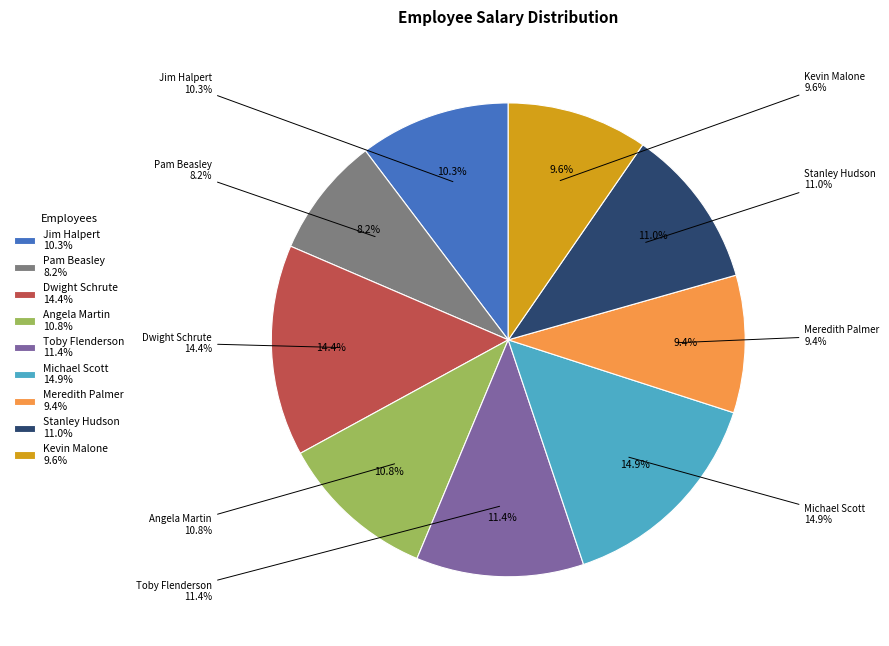

The Kevin Malone slice represents 23% of the pie. True or false?

False